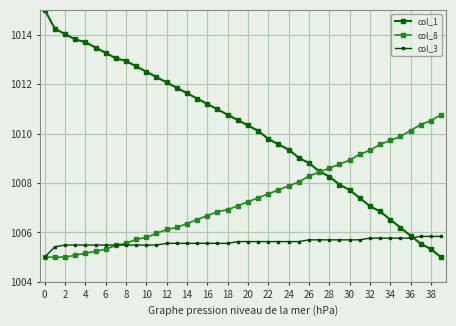

Reading right to left, transcribe all the data shown in this chart.

col_1: 1005.0	1005.3	1005.5	1005.9	1006.2	1006.5	1006.8	1007.1	1007.4	1007.7	1007.9	1008.3	1008.5	1008.8	1009.0	1009.3	1009.6	1009.8	1010.1	1010.3	1010.5	1010.8	1011.0	1011.2	1011.4	1011.6	1011.8	1012.1	1012.3	1012.5	1012.7	1012.9	1013.0	1013.3	1013.5	1013.7	1013.8	1014.0	1014.2	1015.0
col_8: 1010.8	1010.5	1010.4	1010.1	1009.9	1009.7	1009.6	1009.3	1009.2	1008.9	1008.8	1008.6	1008.4	1008.3	1008.0	1007.9	1007.7	1007.6	1007.4	1007.2	1007.1	1006.9	1006.8	1006.7	1006.5	1006.4	1006.2	1006.1	1006.0	1005.8	1005.7	1005.6	1005.5	1005.3	1005.2	1005.2	1005.1	1005.0	1005.0	1005.0
col_3: 1005.8	1005.8	1005.8	1005.8	1005.8	1005.8	1005.8	1005.8	1005.7	1005.7	1005.7	1005.7	1005.7	1005.7	1005.6	1005.6	1005.6	1005.6	1005.6	1005.6	1005.6	1005.6	1005.6	1005.6	1005.6	1005.6	1005.6	1005.6	1005.5	1005.5	1005.5	1005.5	1005.5	1005.5	1005.5	1005.5	1005.5	1005.5	1005.4	1005.0